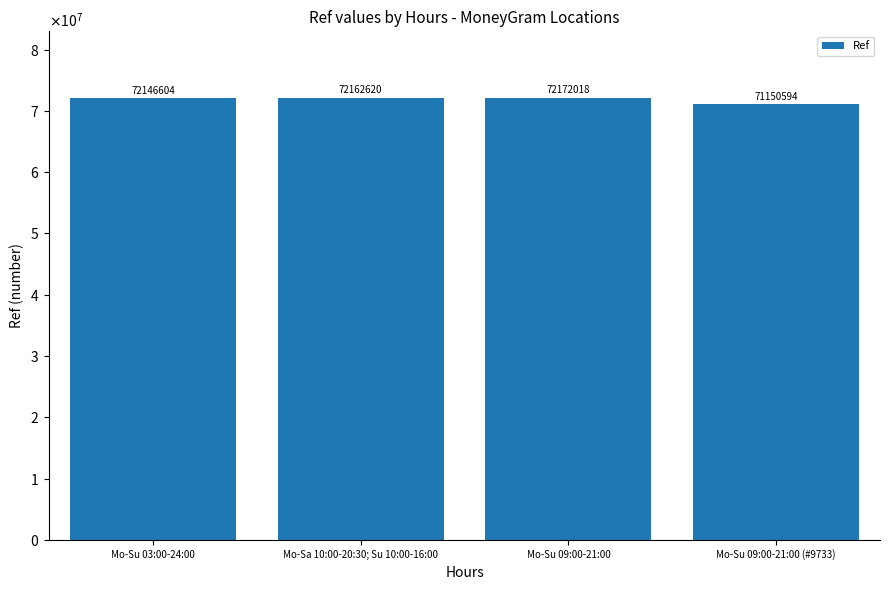

Are the bars grouped side by side (vs. stacked)?

No